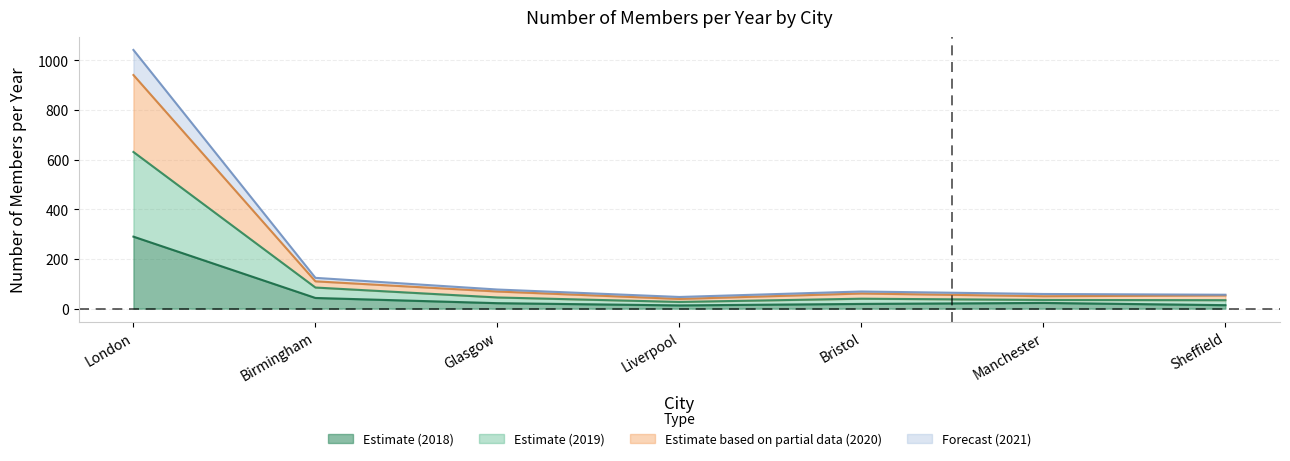

The 2020 series shows 23 at Bristol. True or false?

False